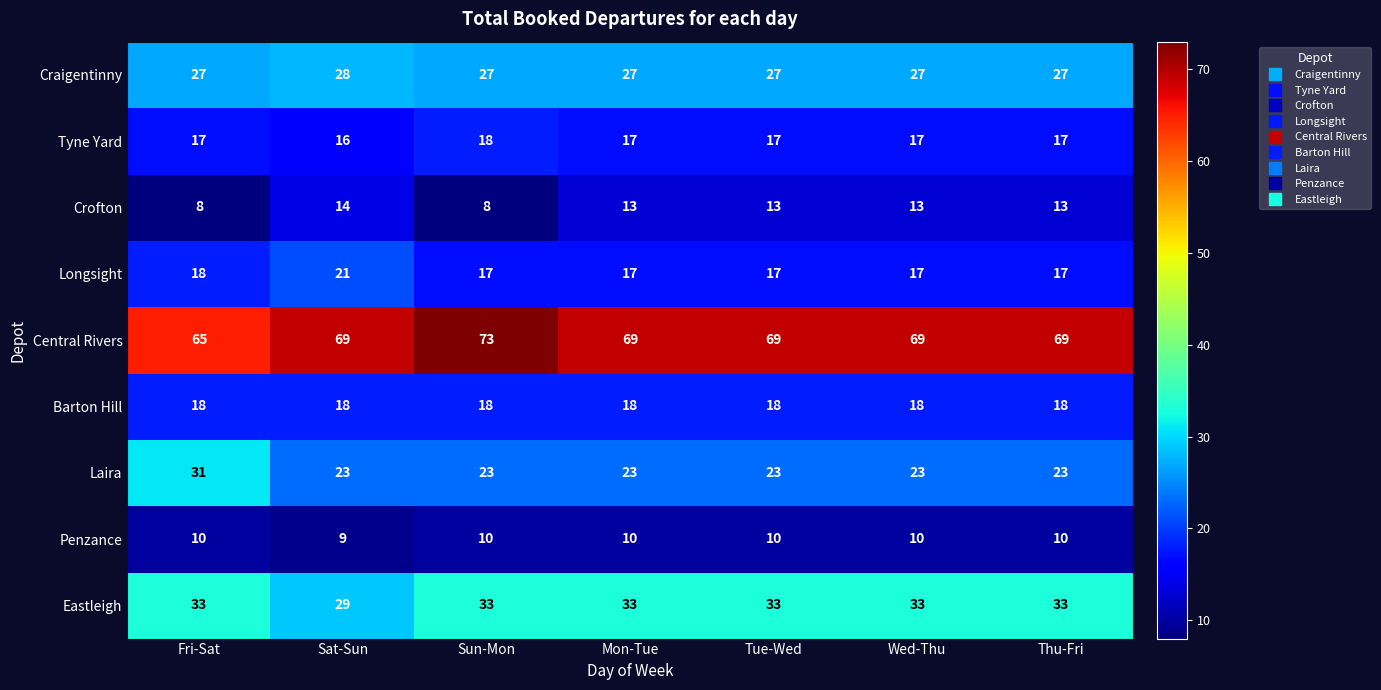

Which category has the highest value across all series?

Sun-Mon